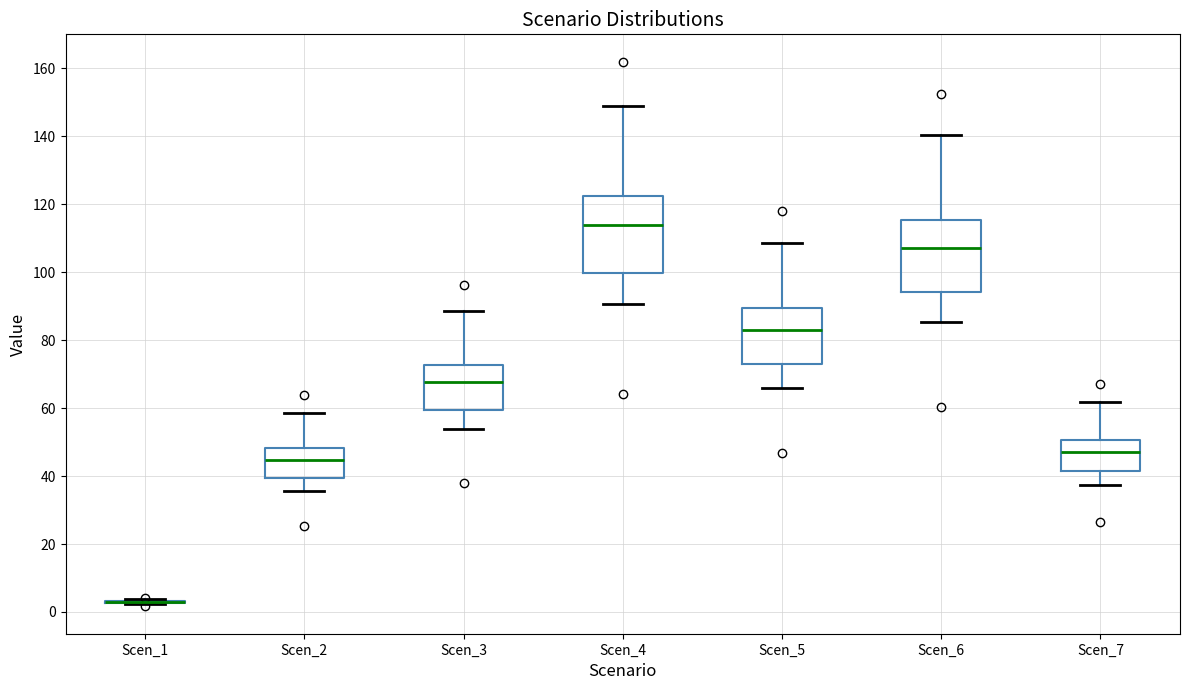

Reading left to right, transcribe this box plot: for each box, give where its median line is, the range the box spans, and where its two whiskers end, as read against the y-axis. The values are not printed on the chart, so give them approximately, as read against the axis.

Scen_1: box collapsed to a line at 2, whiskers 2 to 4
Scen_2: median 44, box 40 to 48, whiskers 36 to 58
Scen_3: median 68, box 60 to 72, whiskers 54 to 88
Scen_4: median 114, box 100 to 122, whiskers 90 to 150
Scen_5: median 84, box 72 to 90, whiskers 66 to 108
Scen_6: median 108, box 94 to 116, whiskers 86 to 140
Scen_7: median 48, box 42 to 50, whiskers 38 to 62